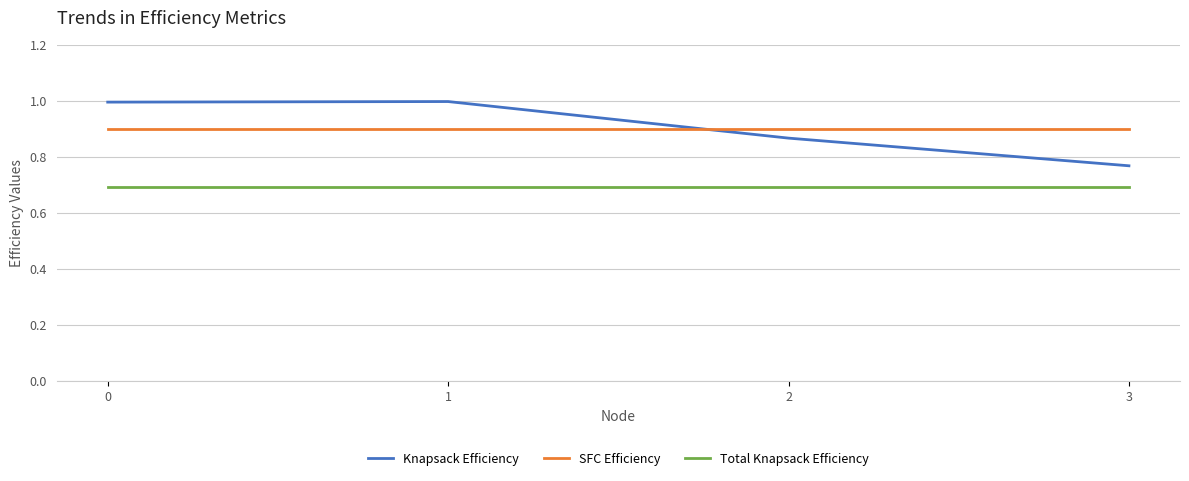

True or false: Total Knapsack Efficiency has a value of 0.7 at 0.

True